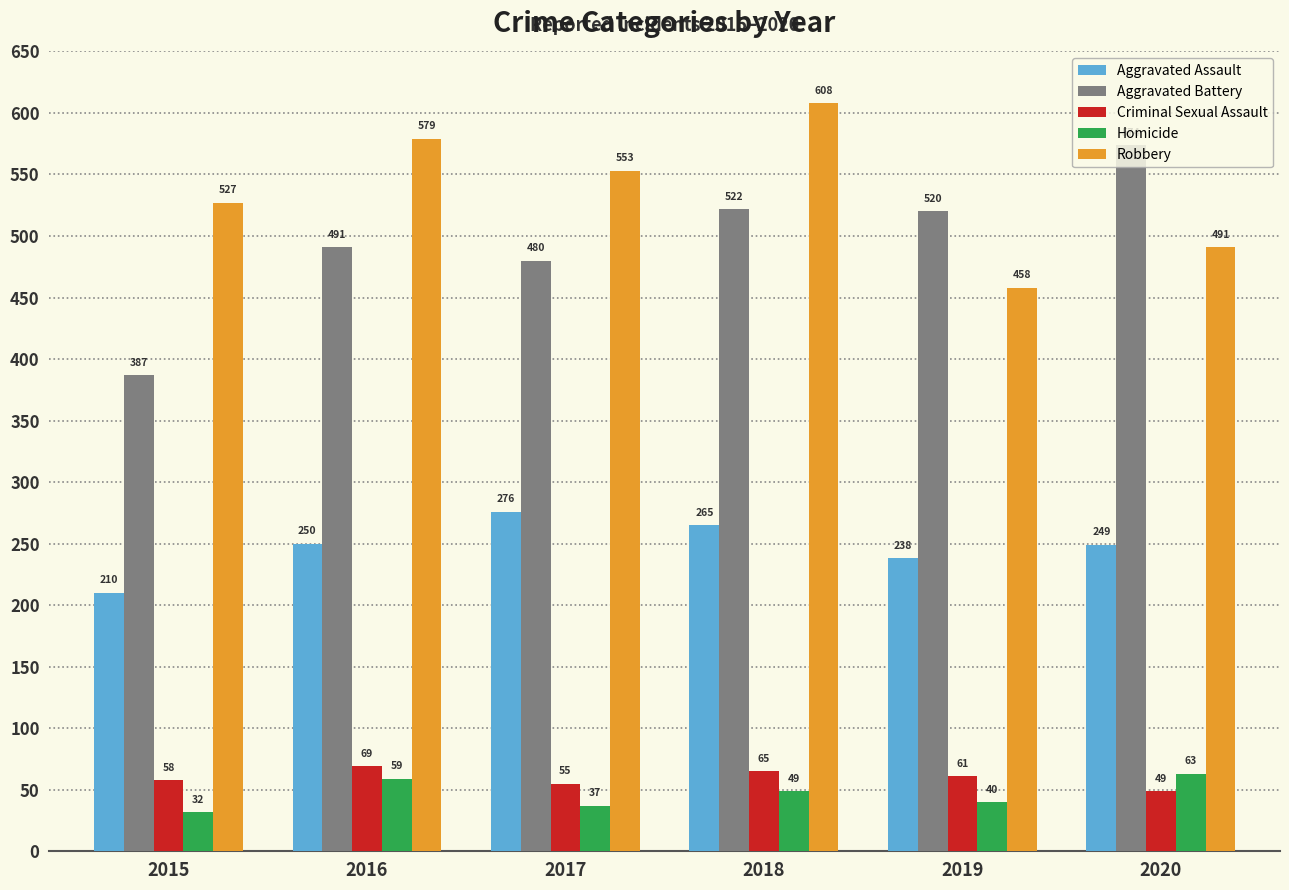

What is the value of the Aggravated Assault bar at the 5th from the left?

238